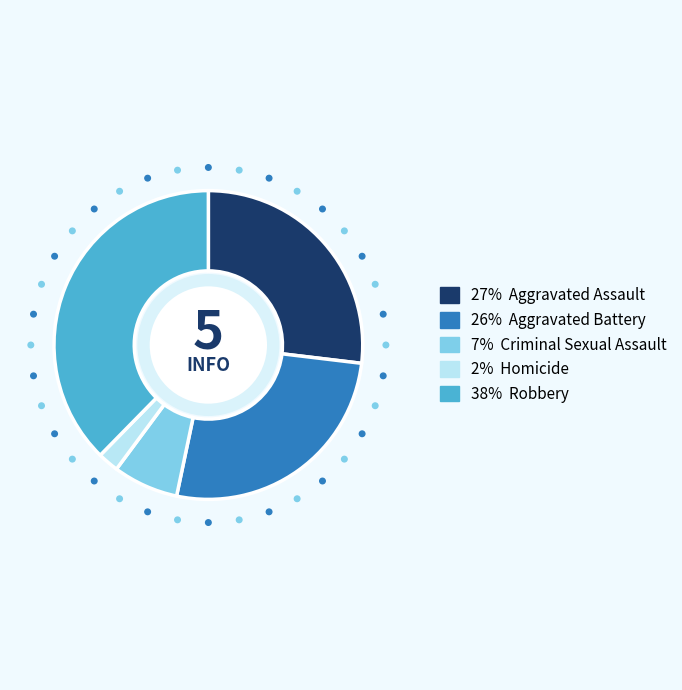

Is there a majority slice in this chart?

No